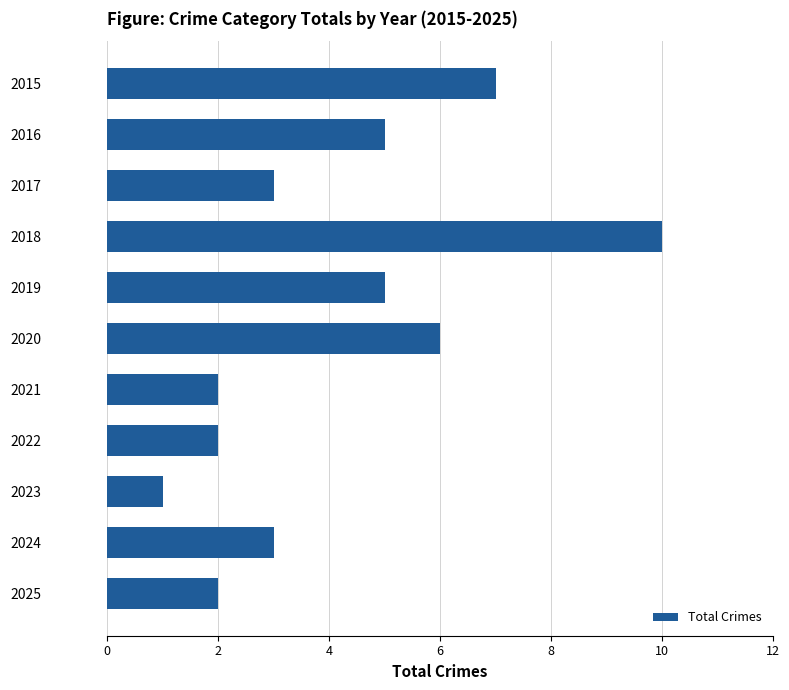

What is the change in value from 2018 to 2024?

-7